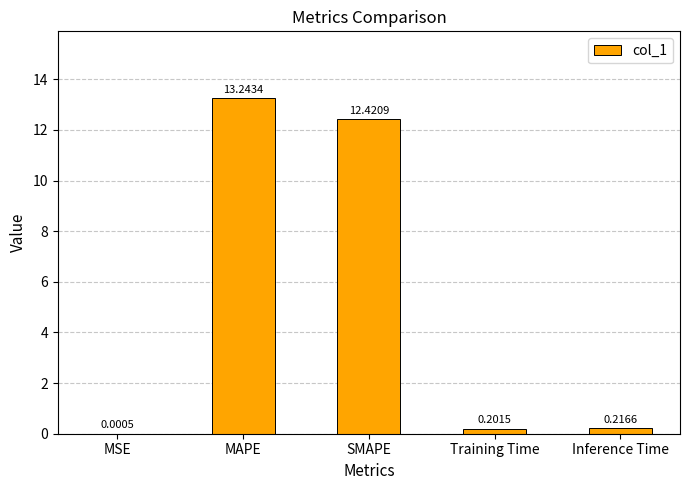

Are the bars horizontal?

No